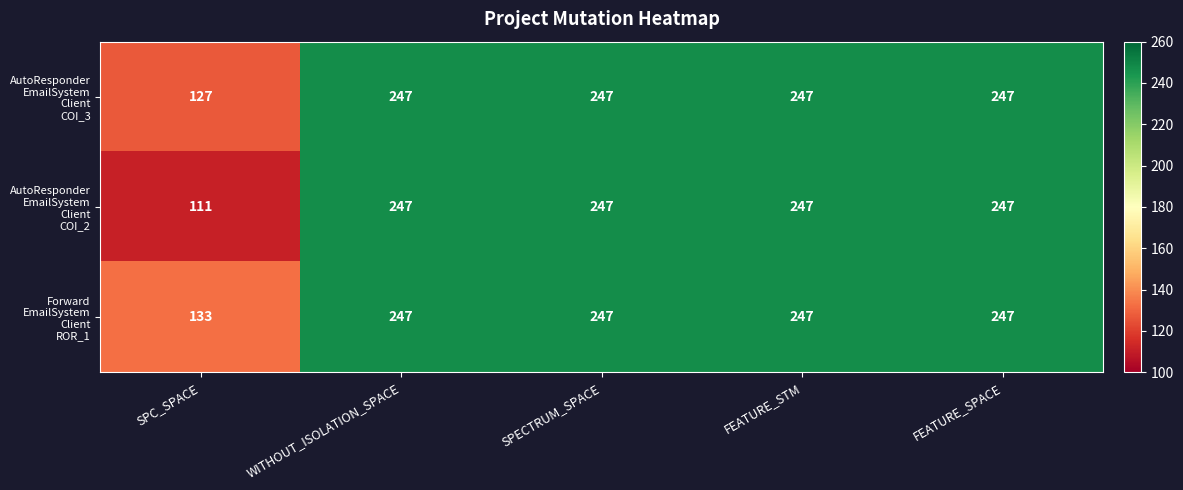

What is the total value across all series at WITHOUT_ISOLATION_SPACE?

741